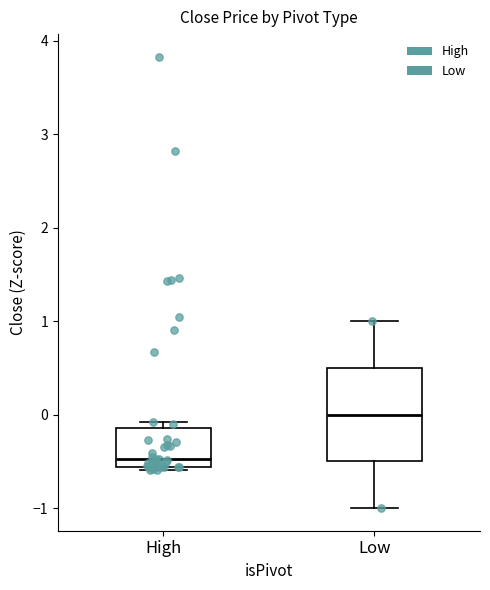

Where does the median line of the box for High sit on the y-axis? The values are not printed on the chart, so give them approximately, as read against the axis.

-0.5